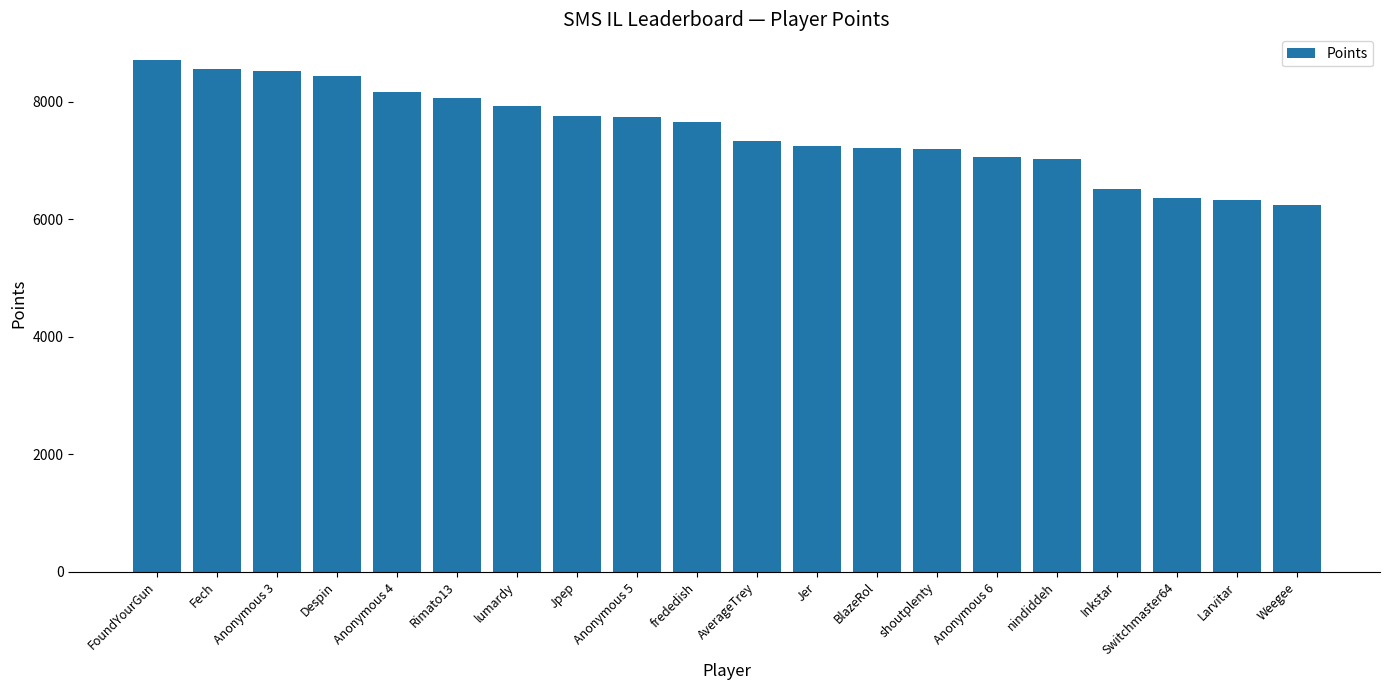

The value at BlazeRol is 3886. True or false?

False